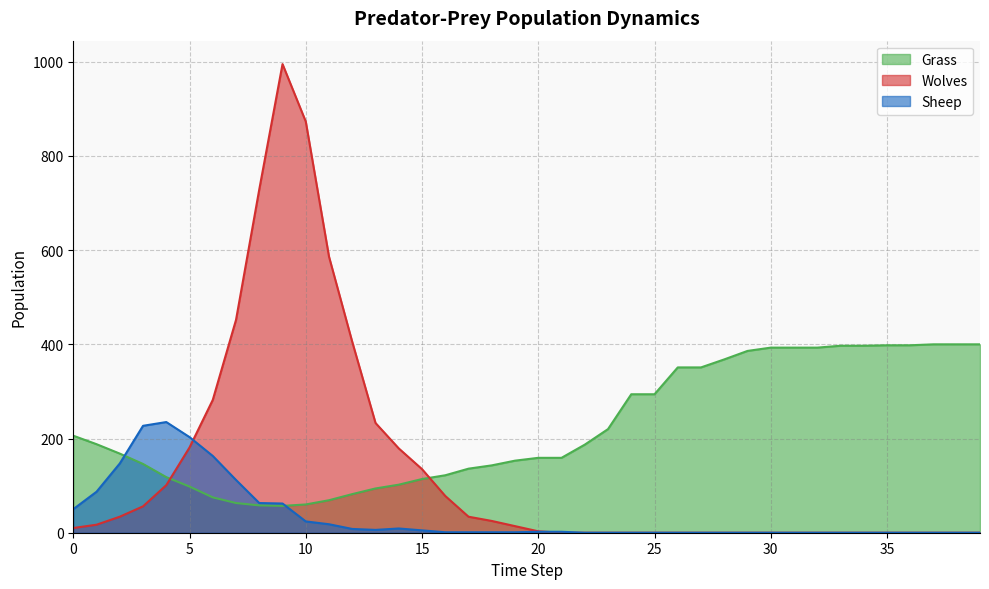

Count the number of categories in the chart.

40